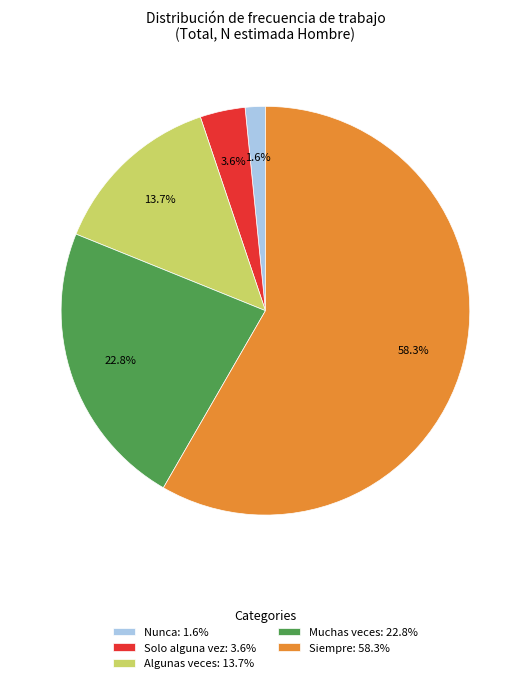

What is the smallest slice in the pie chart?

Nunca